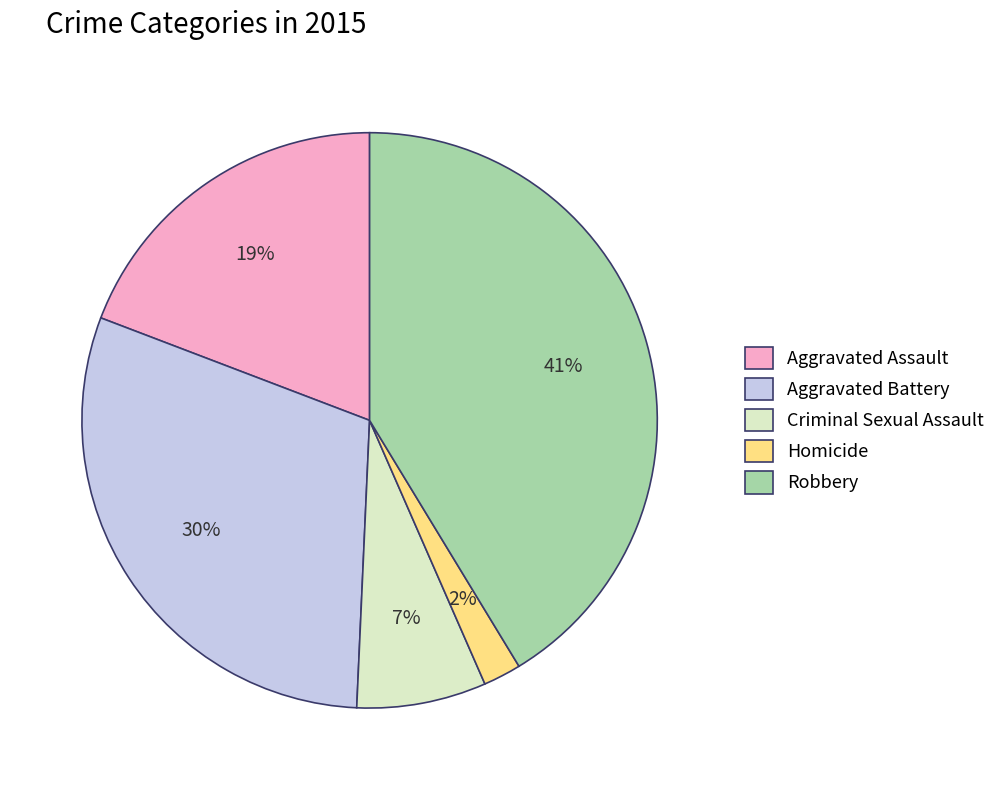

Which has a higher value, Homicide or Robbery?

Robbery